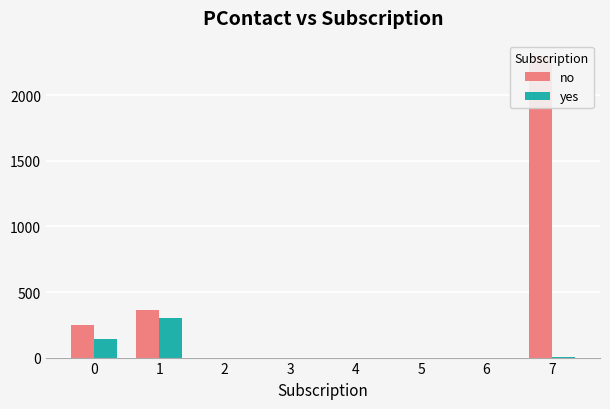

What is the difference between the maximum and minimum values in the no series?

2050